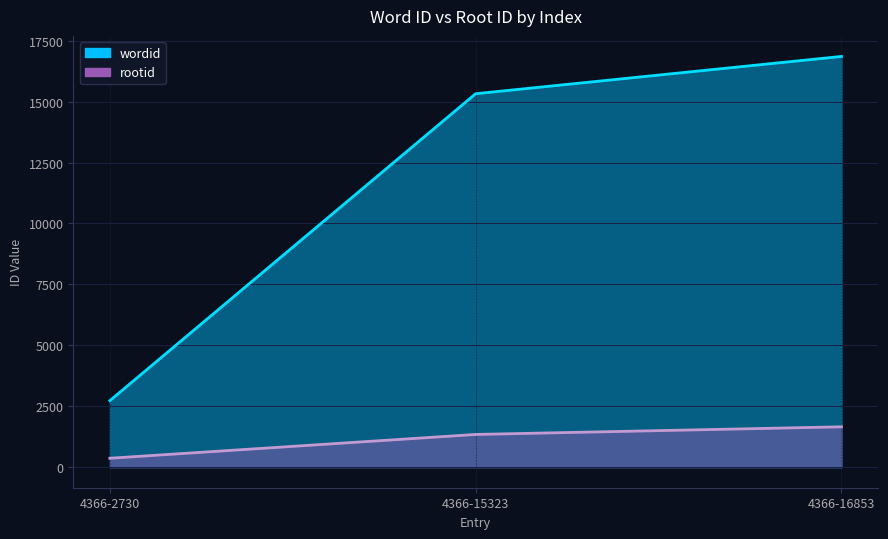

Is it true that rootid equals 367 at 4366-2730?

True